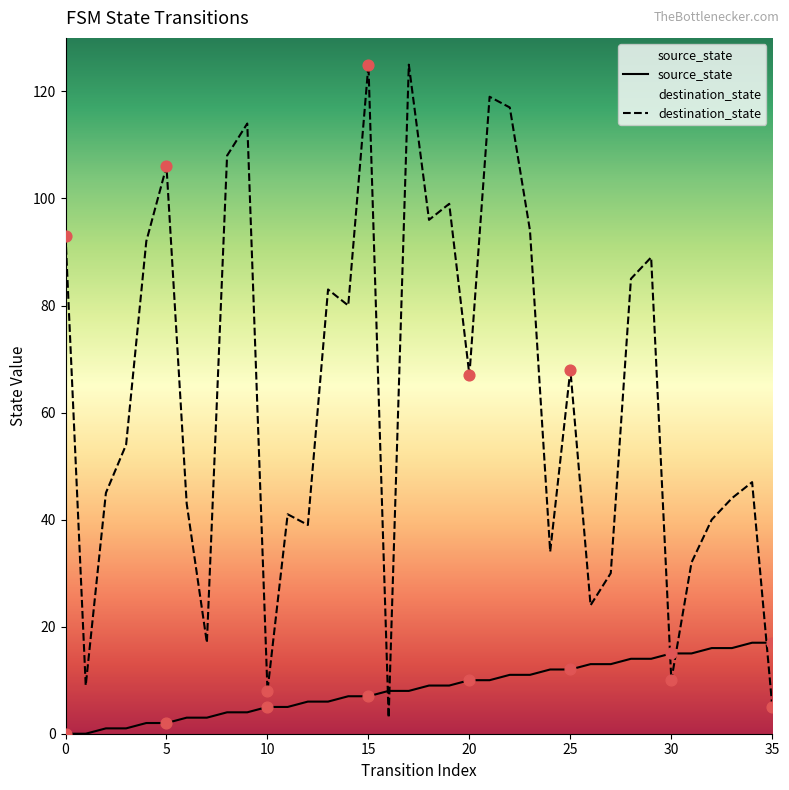

At which category is the sum across all series the highest?

17